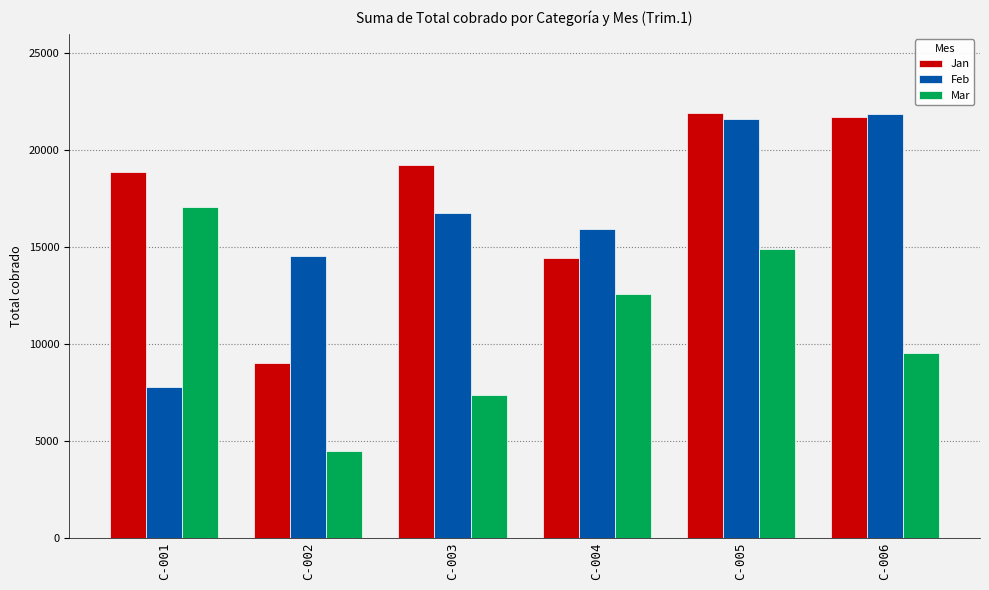

How many series are shown in this chart?

3